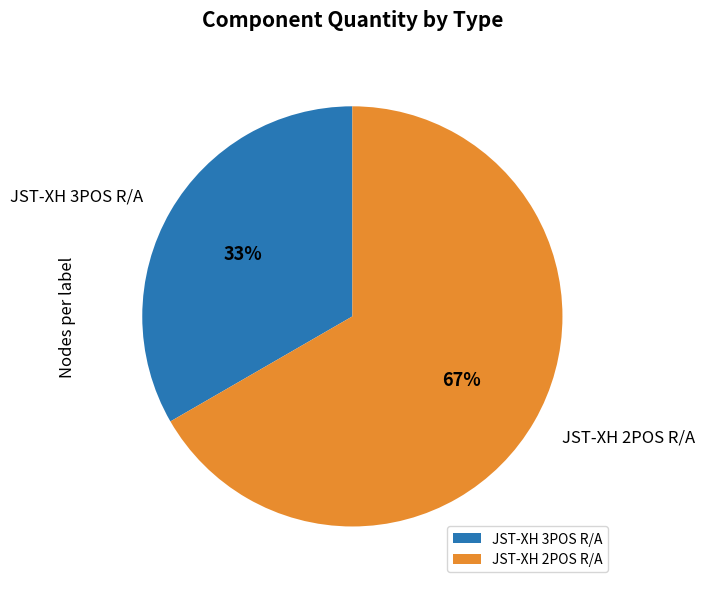

To the nearest percent, what is the combined percentage of JST-XH 3POS R/A and JST-XH 2POS R/A?

100%